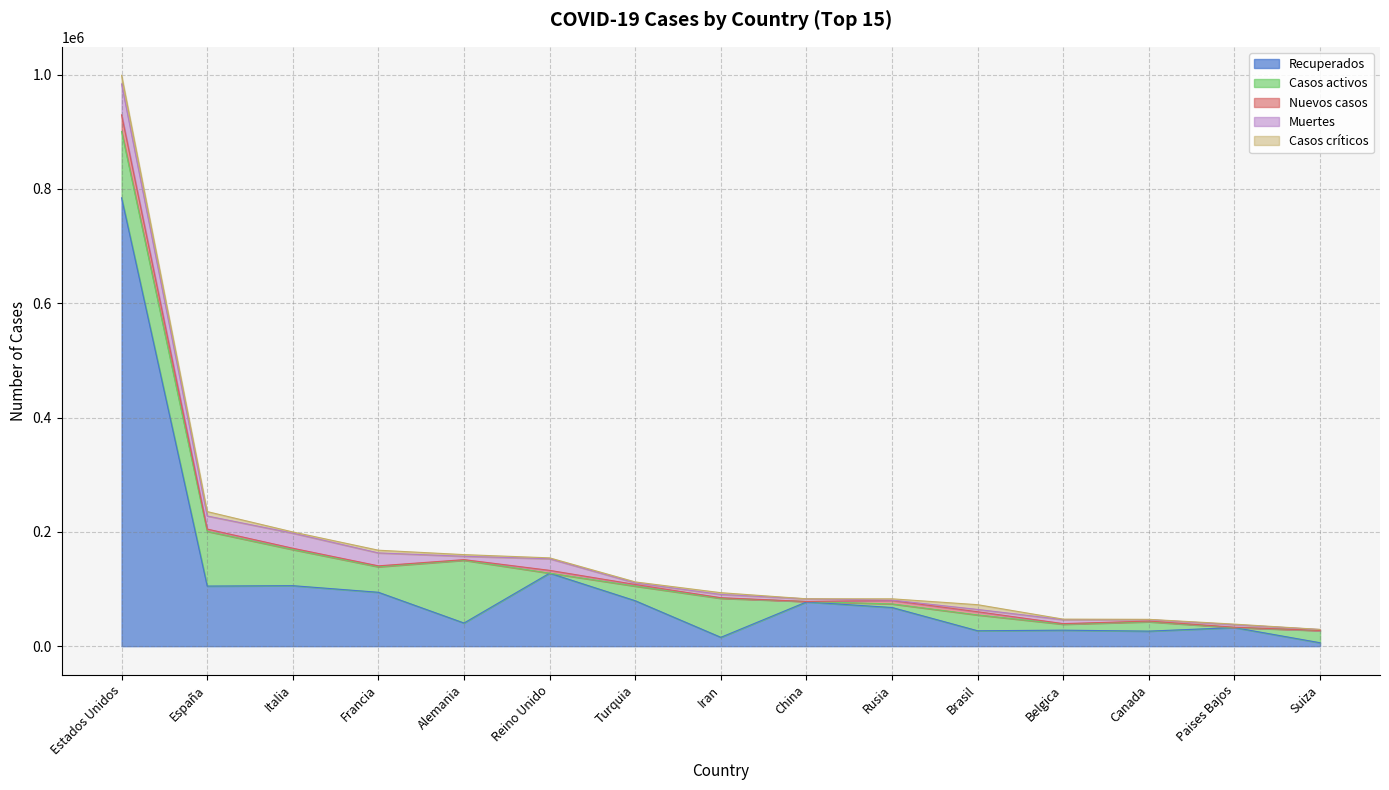

How many interior local valleys does the Recuperados series have?

5